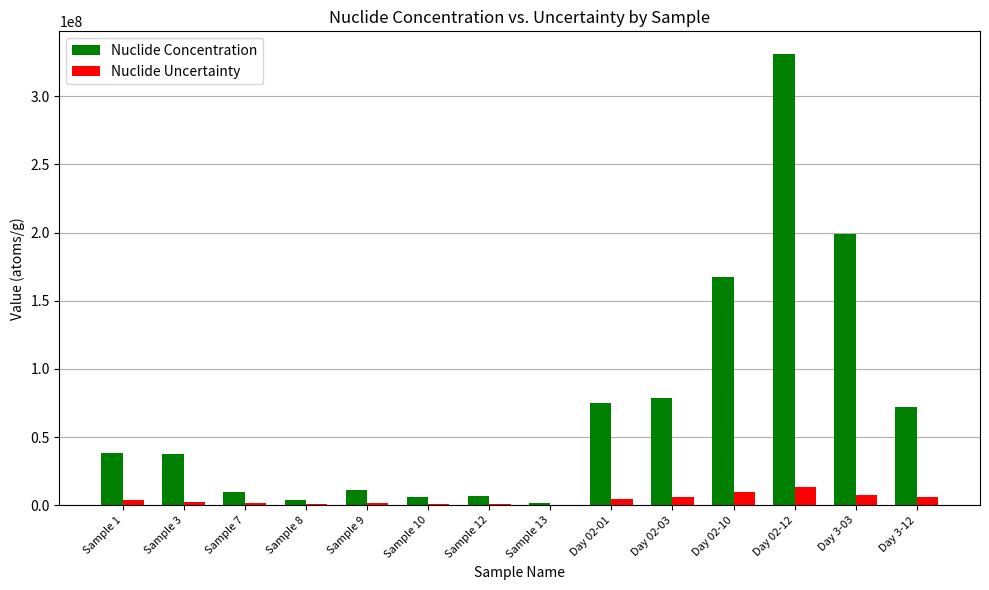

Which series has the widest spread of values?

Nuclide Concentration